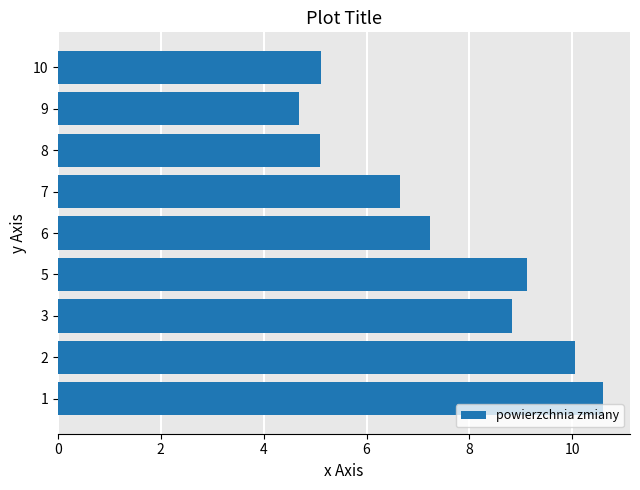

What is the difference between the maximum and second lowest values?

5.5